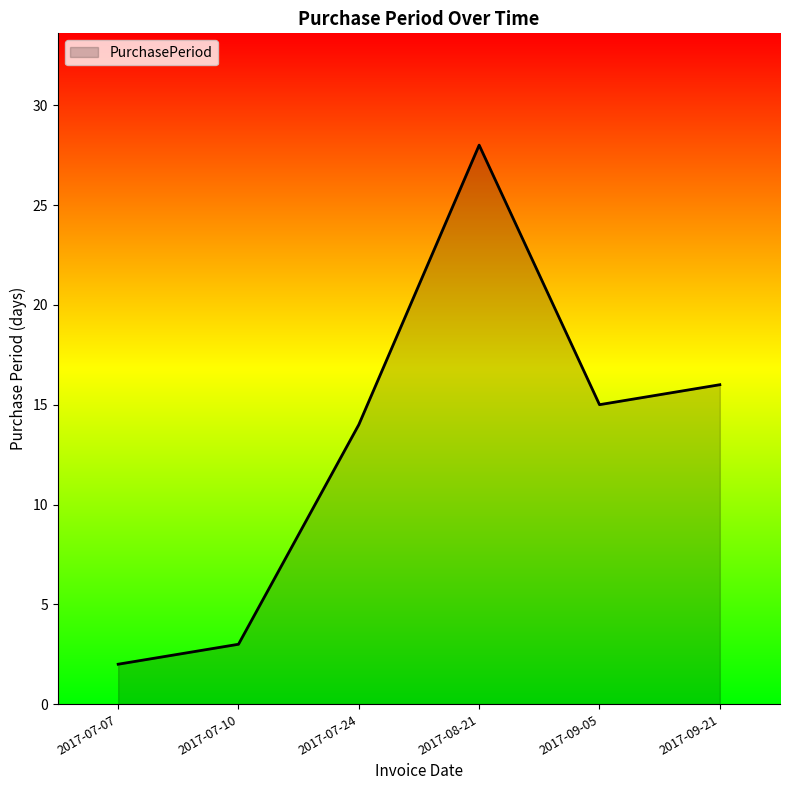

At which category does the data reach its first local peak?

2017-08-21